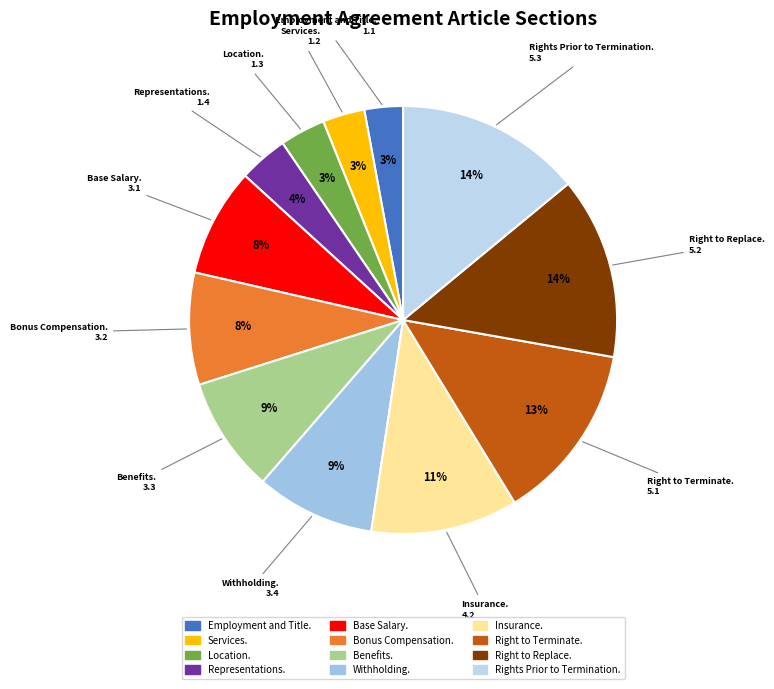

To the nearest percent, what is the combined percentage of Withholding. and Benefits.?

18%